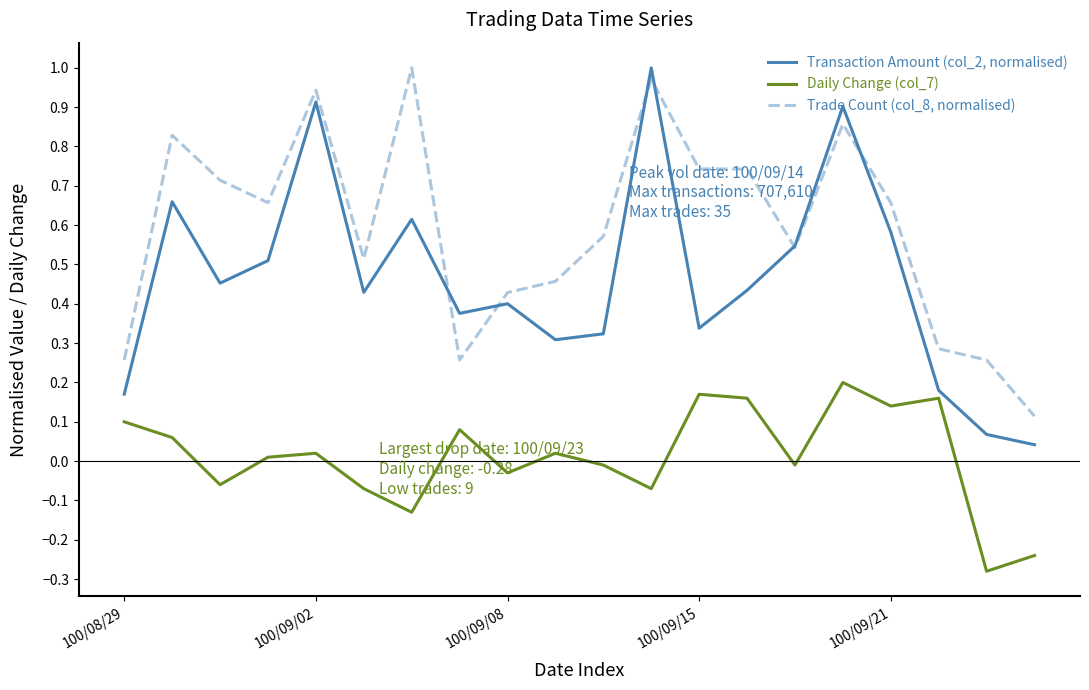

What are all the series names shown in the legend?

Transaction Amount (col_2, normalised), Daily Change (col_7), Trade Count (col_8, normalised)